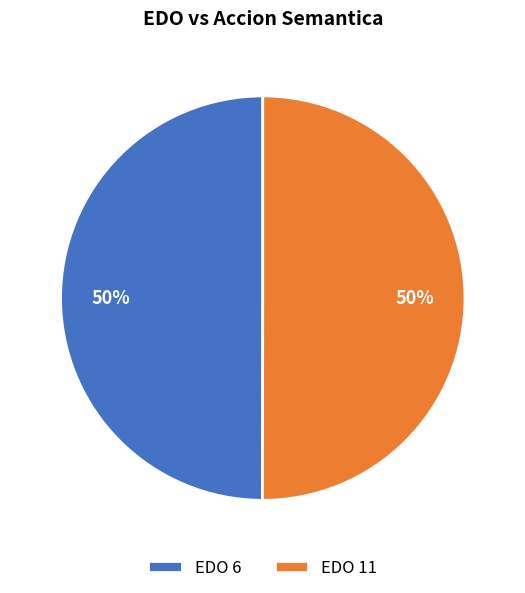

Combined, do EDO 6 and EDO 11 account for over 50%?

Yes